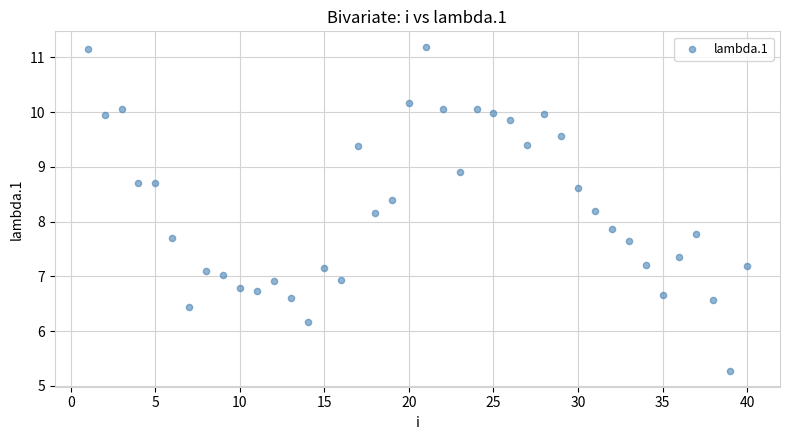

What is the range of X values (max minus min)?

39.0